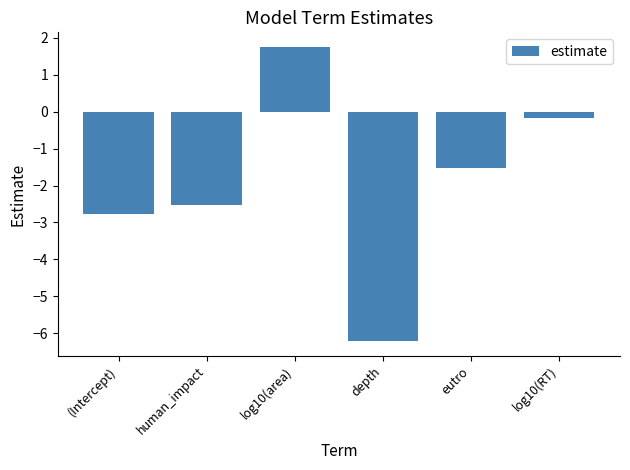

How many values are below zero?

5